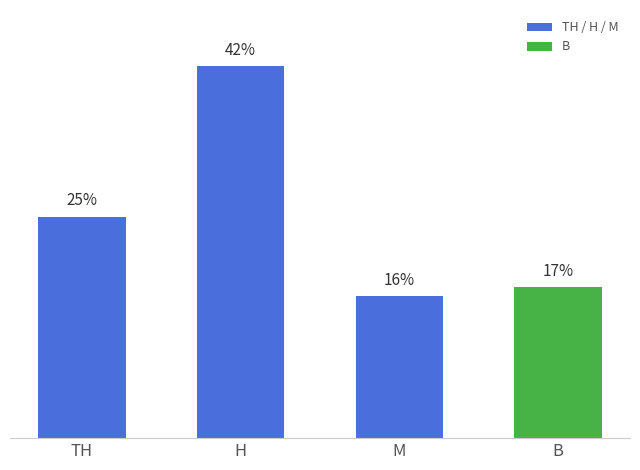

Between H and B, which is larger?

H